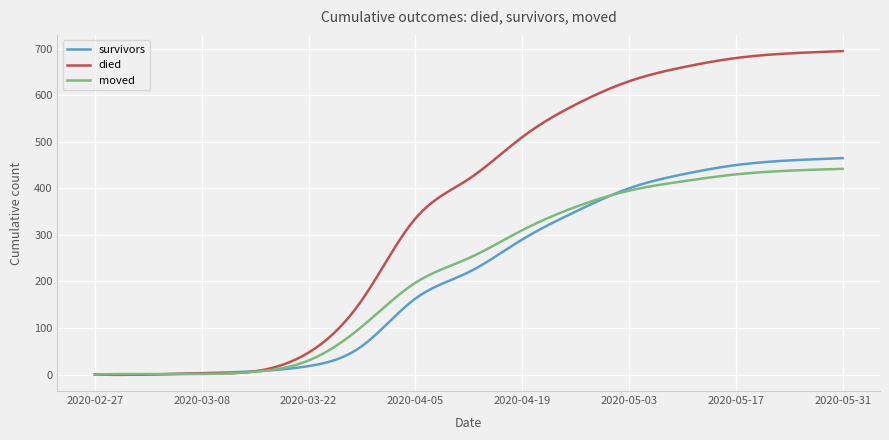

What is the highest value of the died series?

695.0